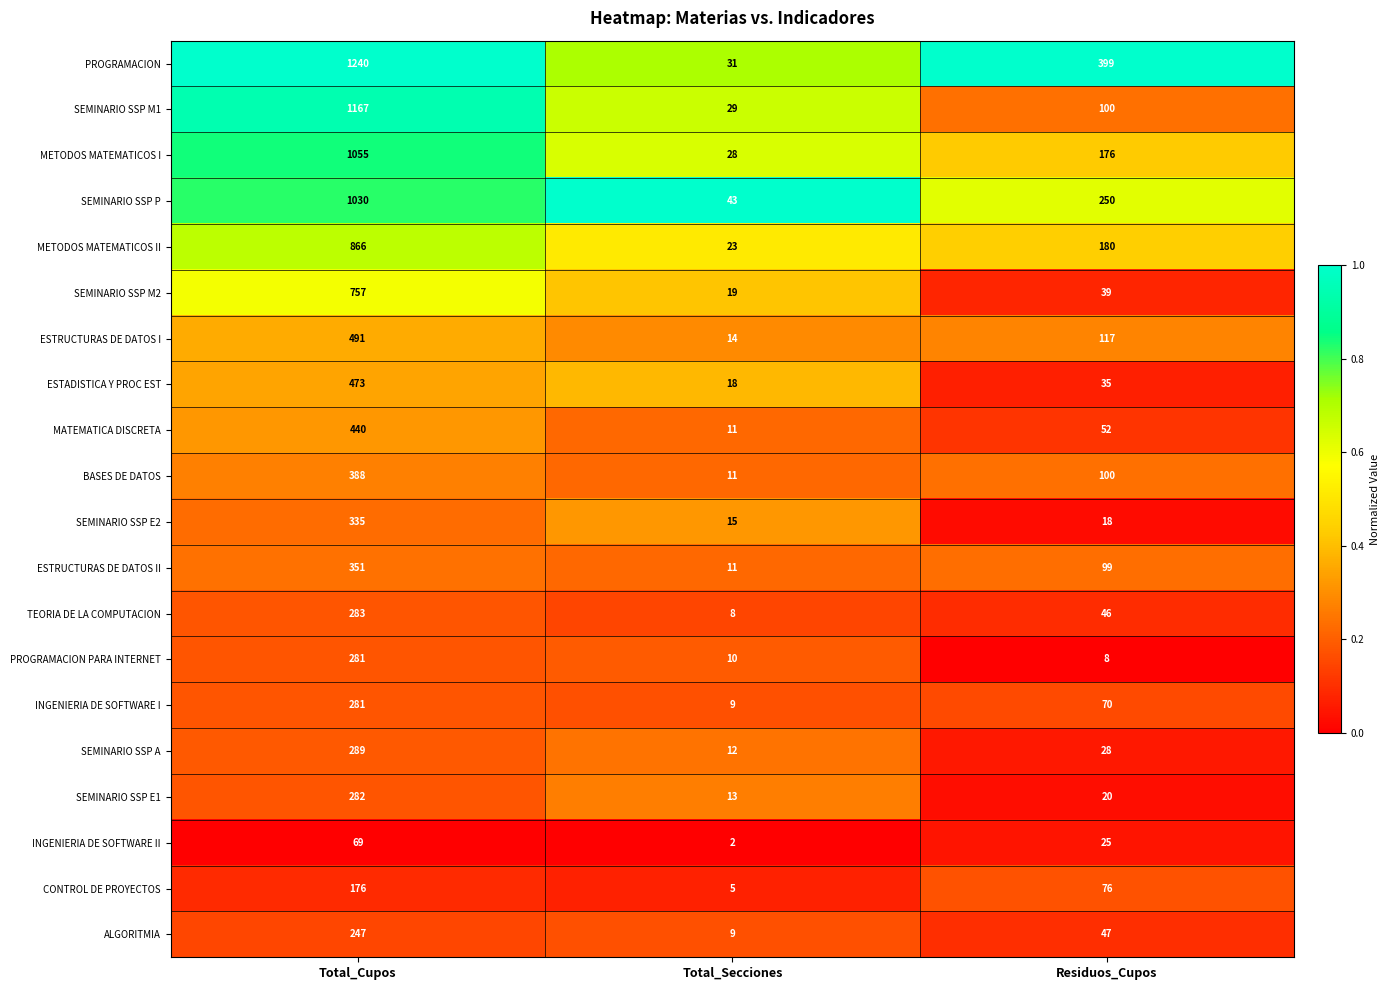

Which series has the largest total across all categories?

PROGRAMACION